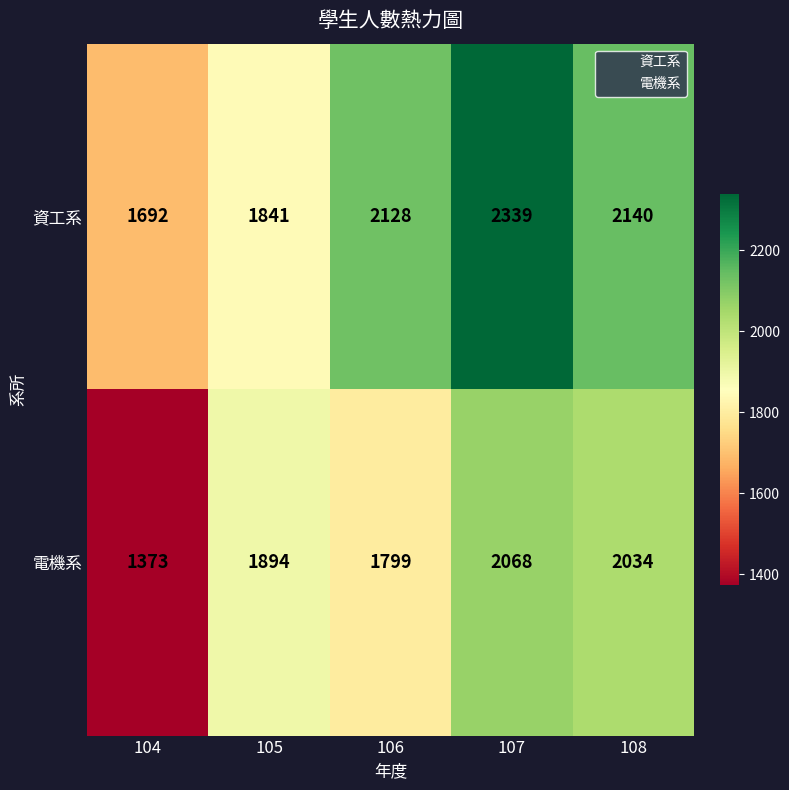

At which label does 電機系 reach its peak?

107